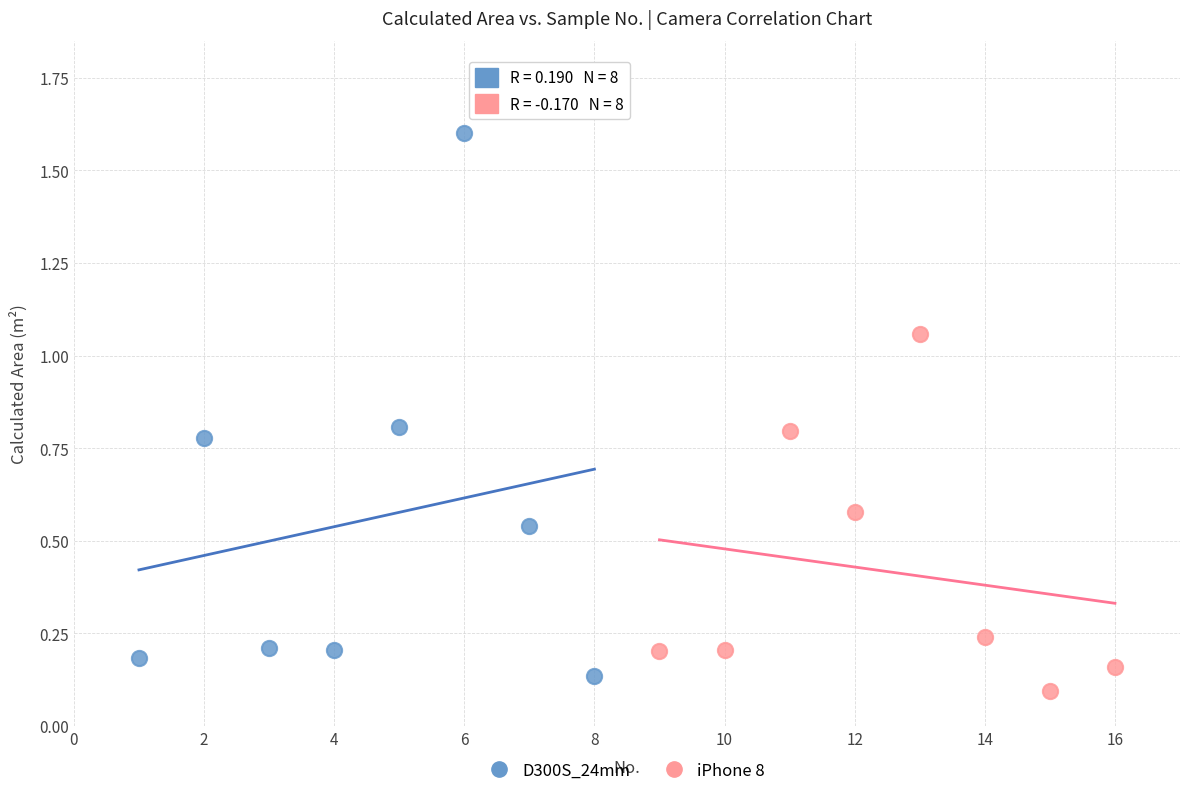

Which series has the widest spread of Y values?

D300S_24mm